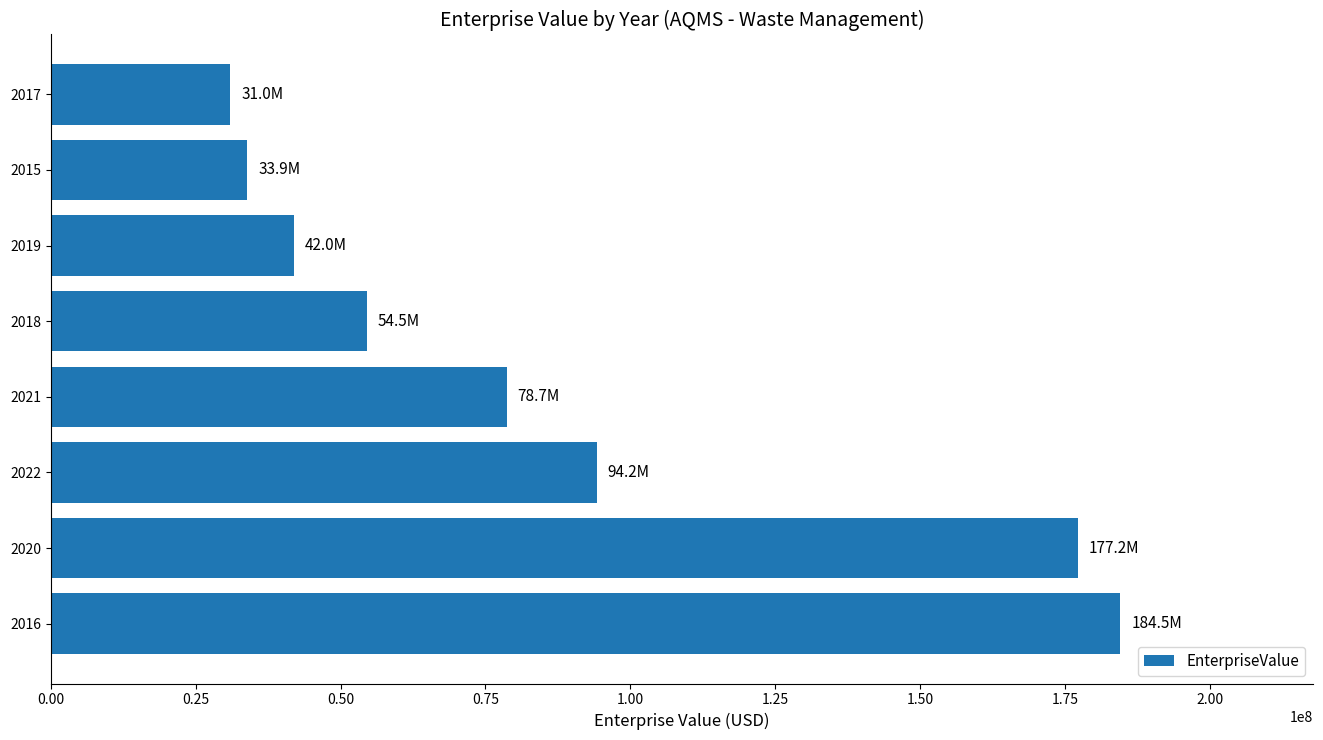

Which category has the lowest value across all series?

2017